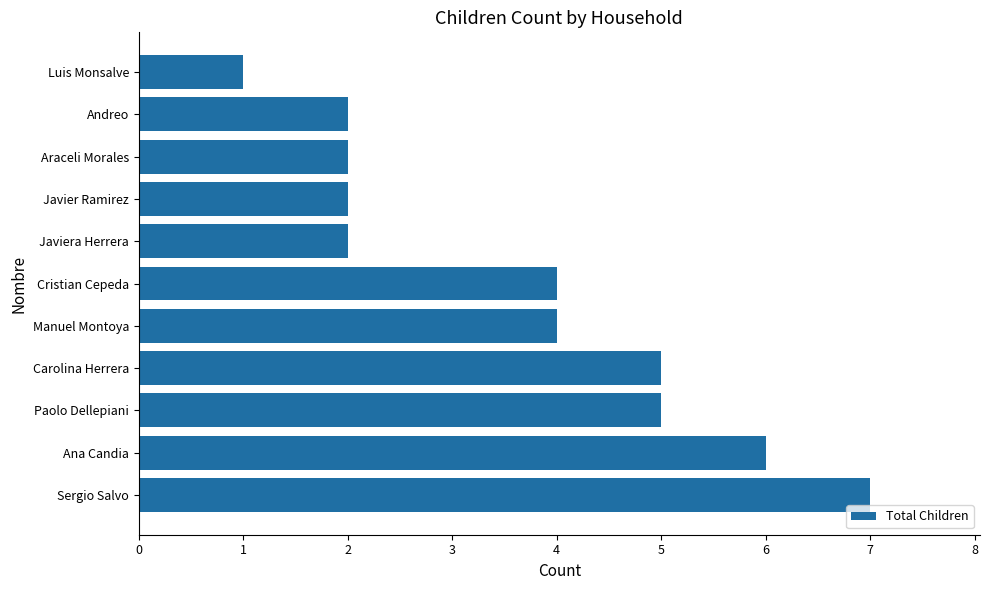

Is it true that the value at Sergio Salvo is 4?

False